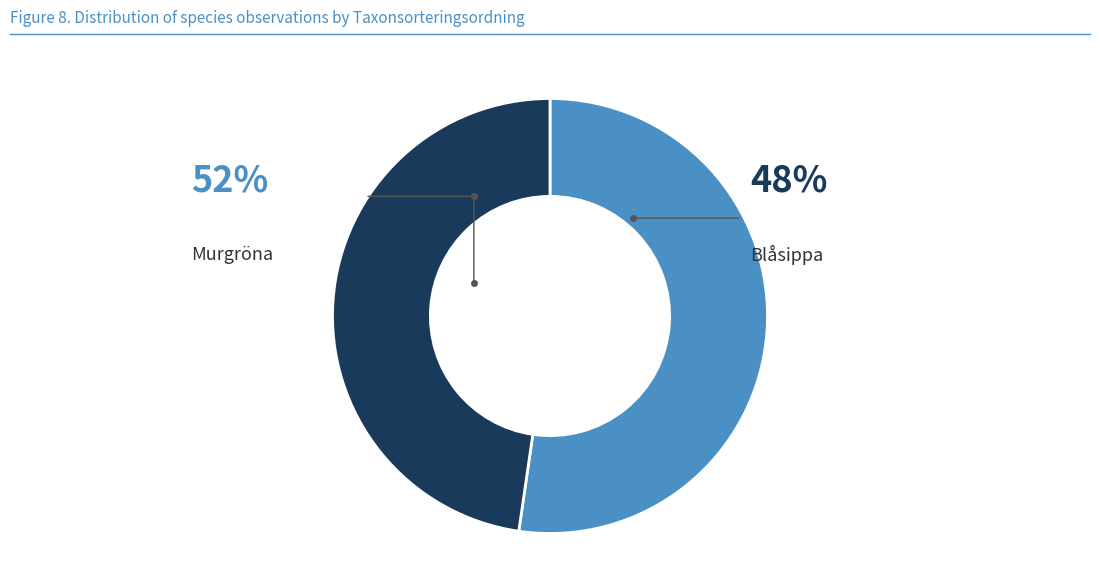

To the nearest percent, what is the combined percentage of 95691277 and 95691275?

100%